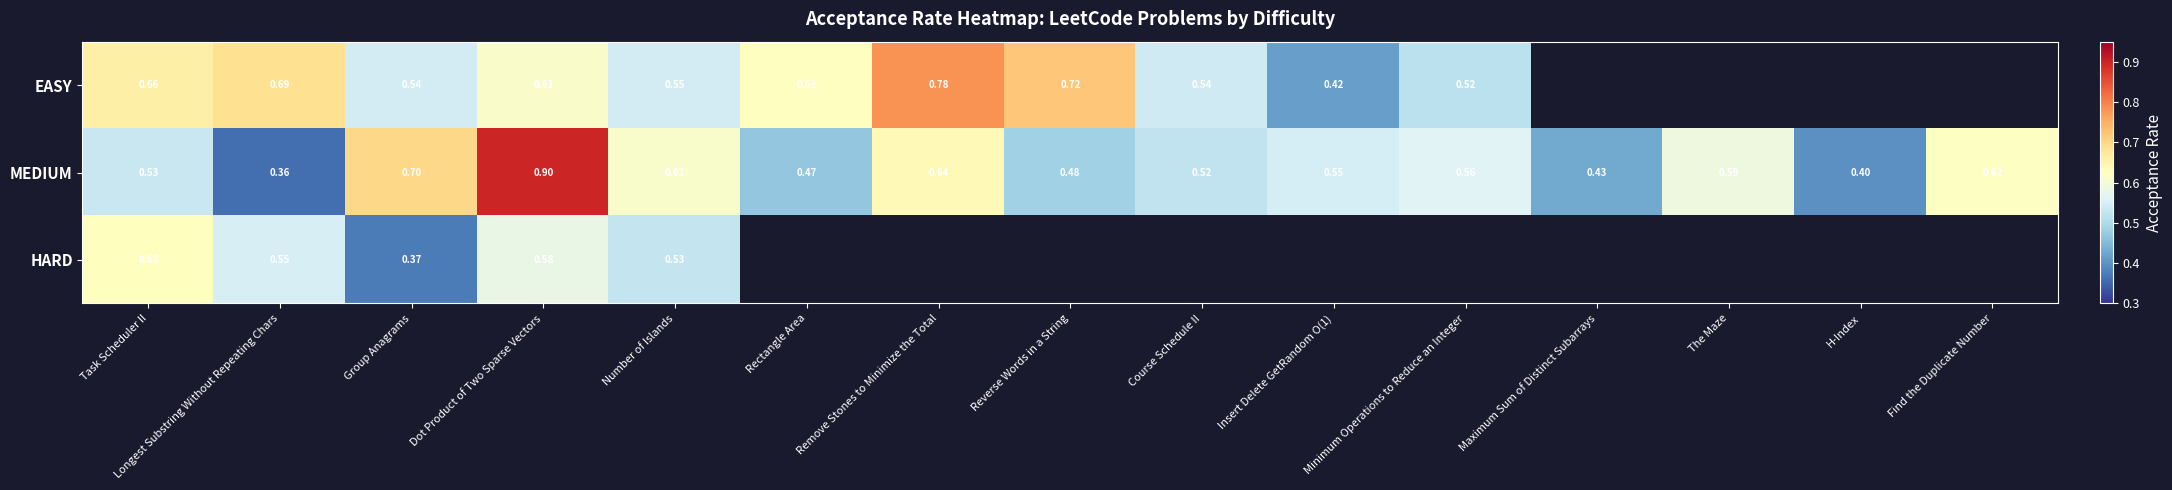

At which label is MEDIUM closest to 0?

Longest Substring Without Repeating Chars